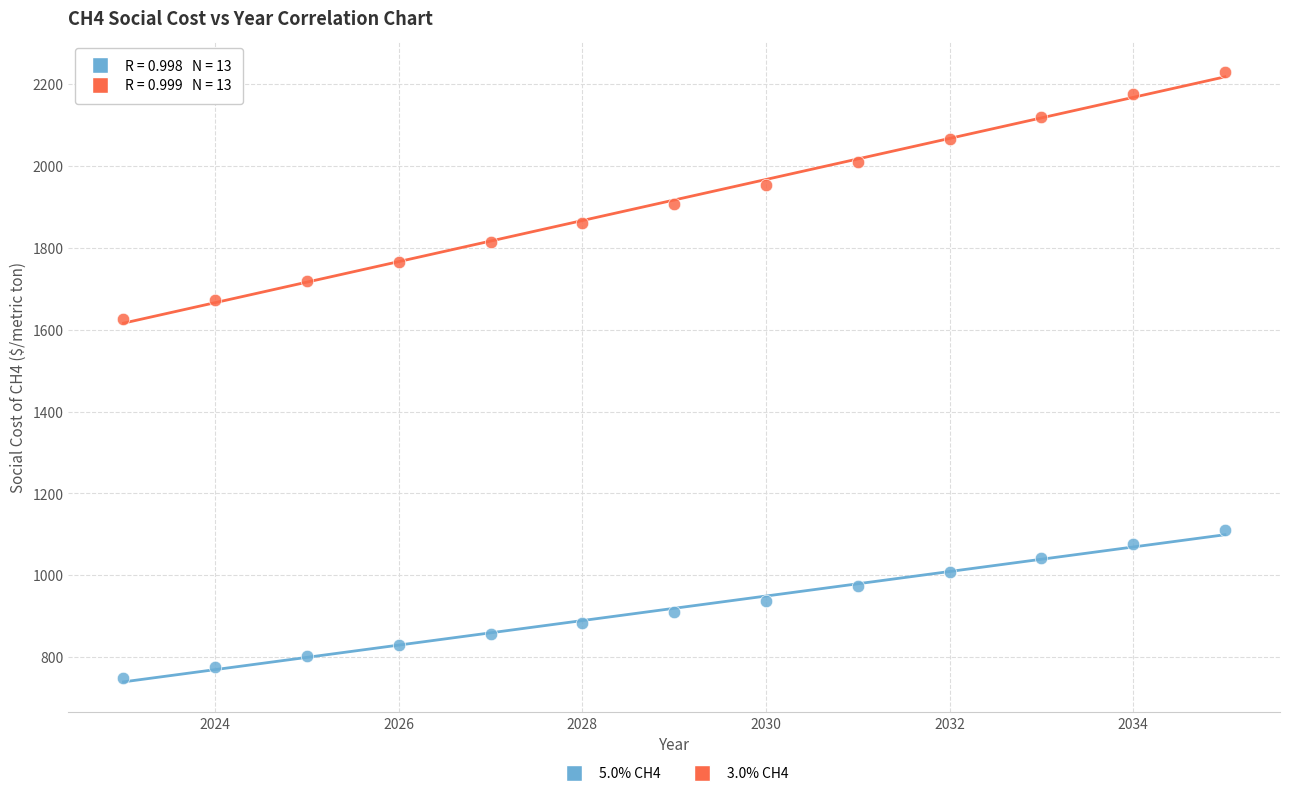

Across all data points, what is the range of Y values (max minus min)?

1483.9